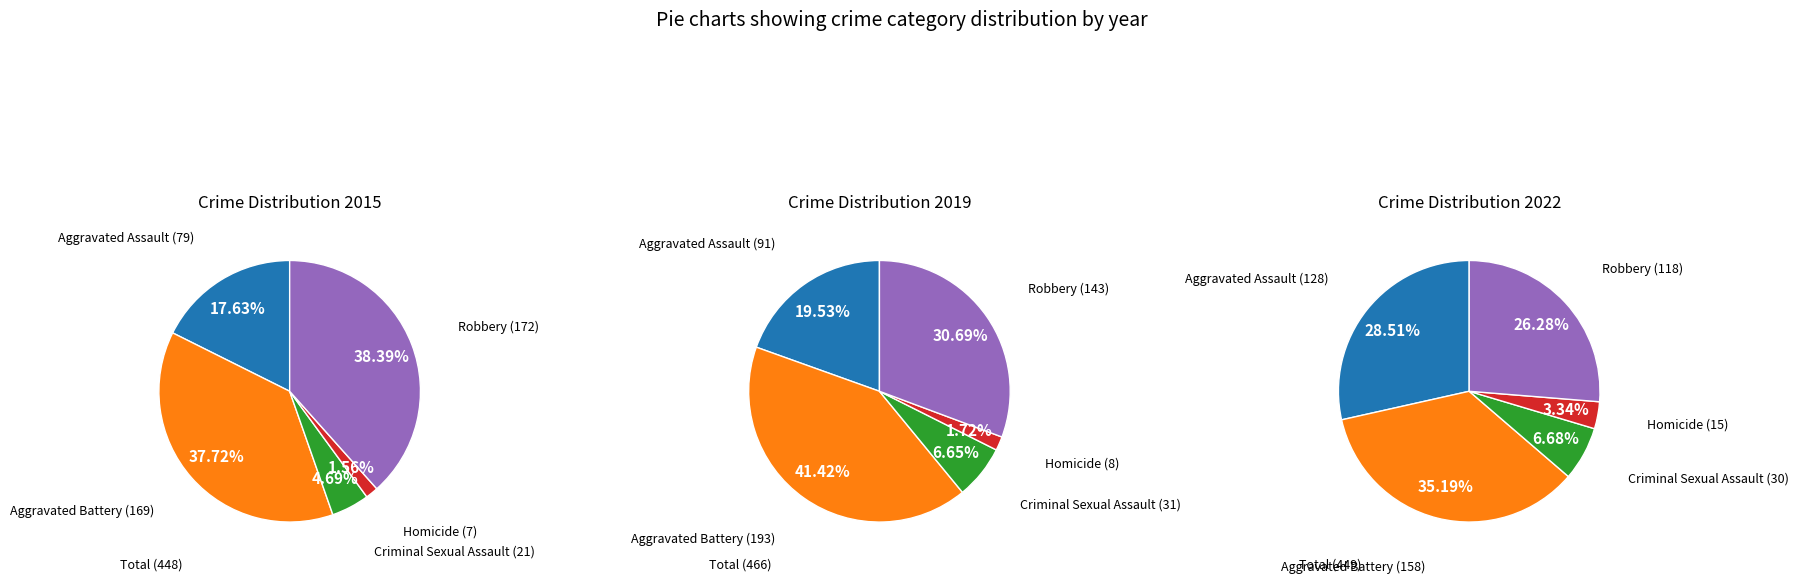

Rank the series at Criminal Sexual Assault from lowest to highest value.

values_2015, values_2022, values_2019